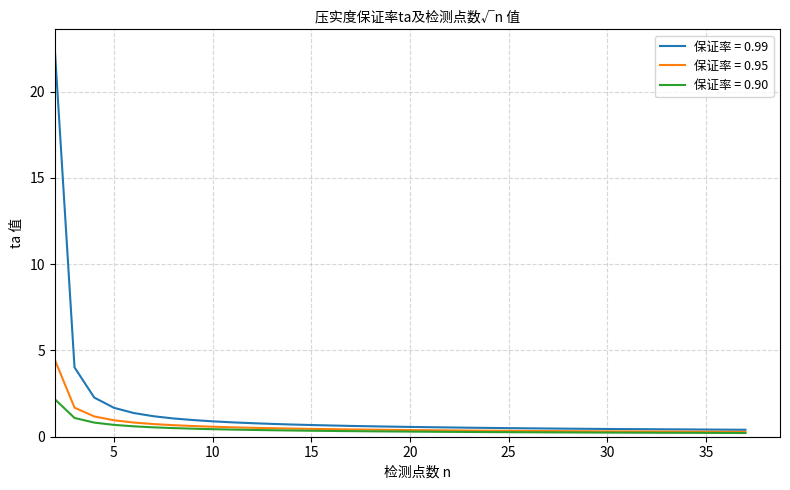

What are all the series names shown in the legend?

保证率 = 0.99, 保证率 = 0.95, 保证率 = 0.90